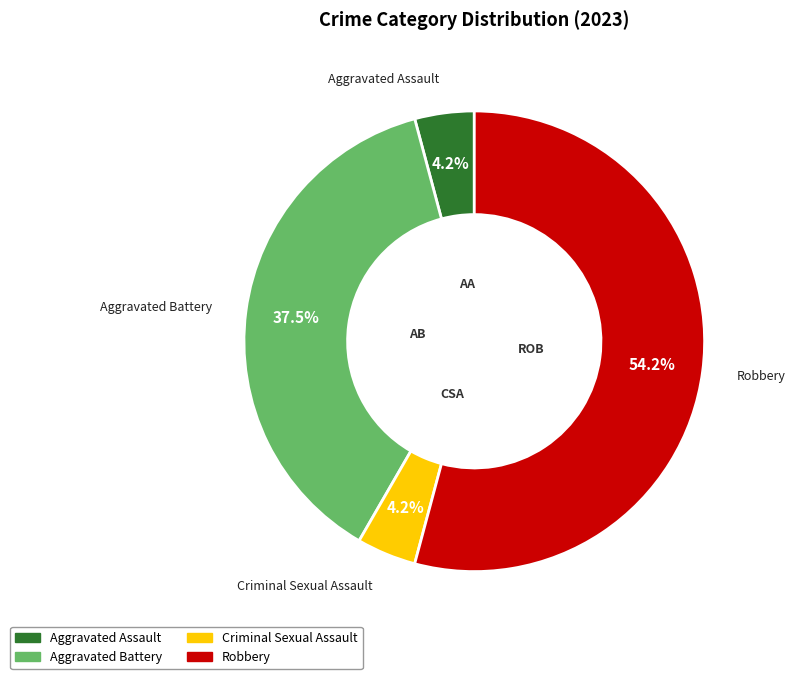

Is there a majority slice in this chart?

Yes